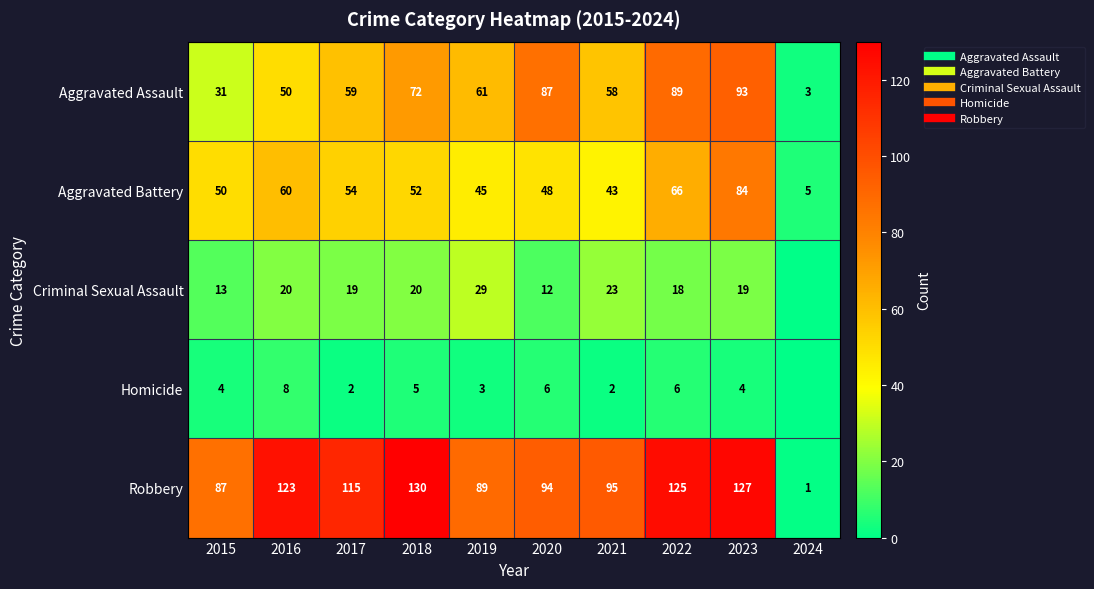

How many data points in Homicide are above 4?

4